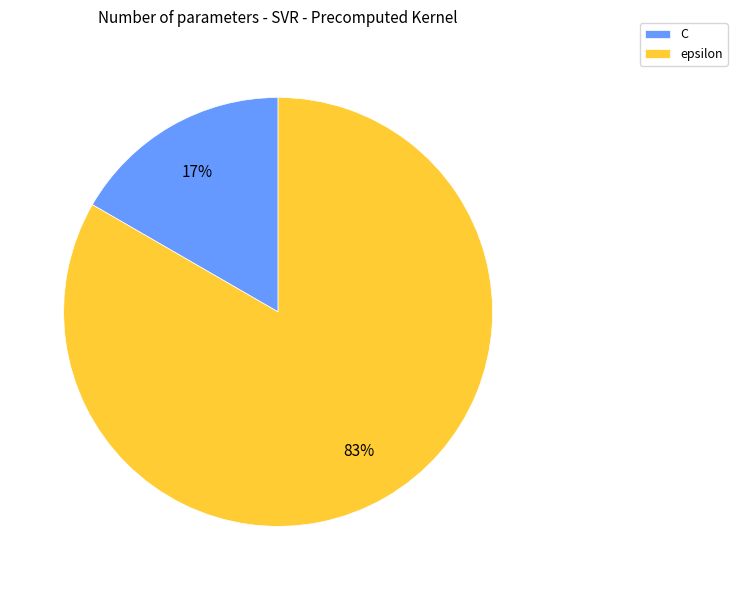

Between epsilon and C, which is larger?

epsilon